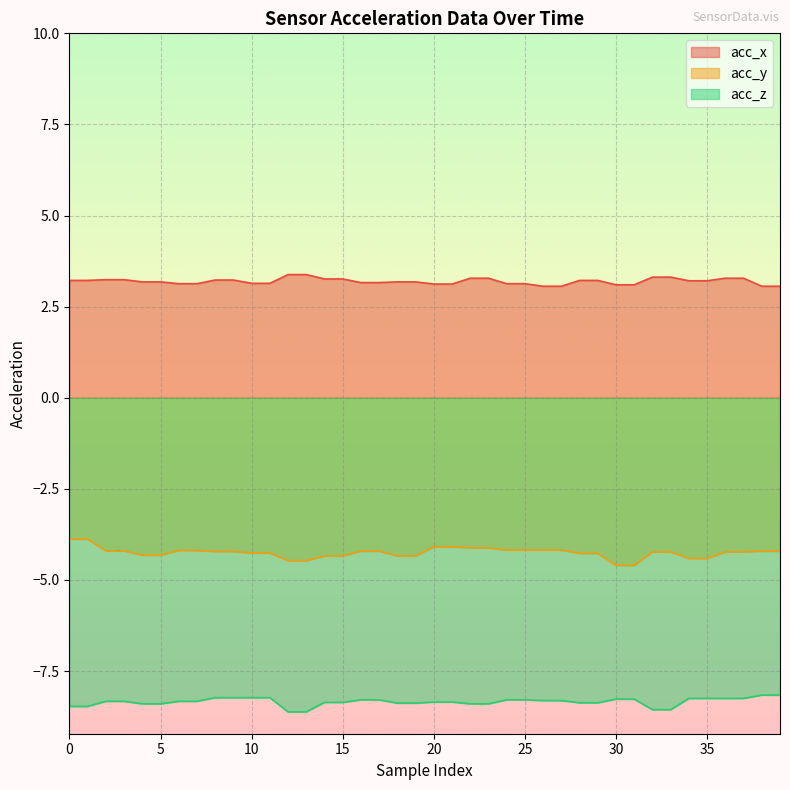

The value of acc_z at 18 is -8.4. True or false?

True